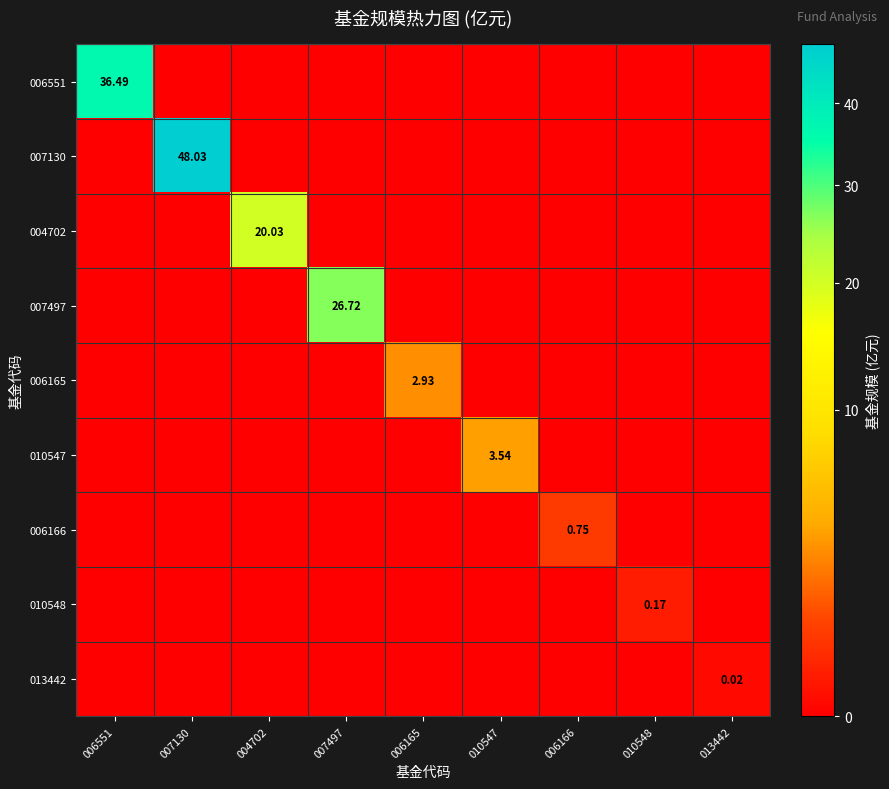

Between 010548 and 013442, which is larger?

010548